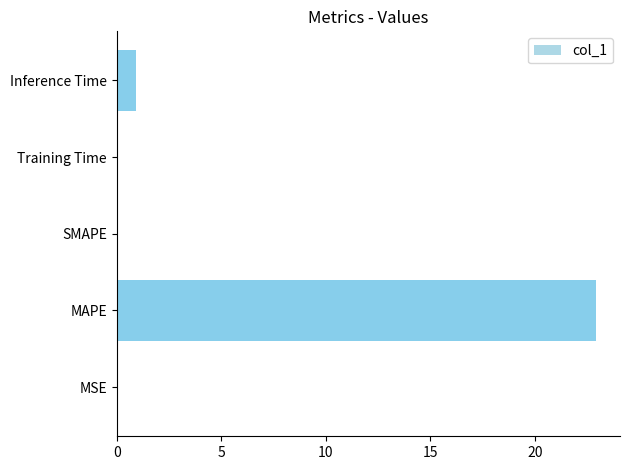

How many distinct data groups are displayed?

1